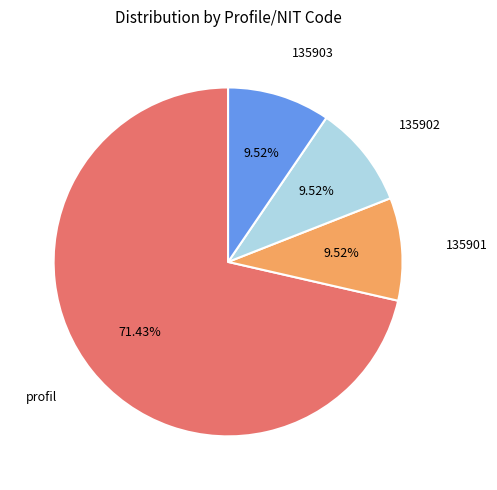

Is there a majority slice in this chart?

Yes